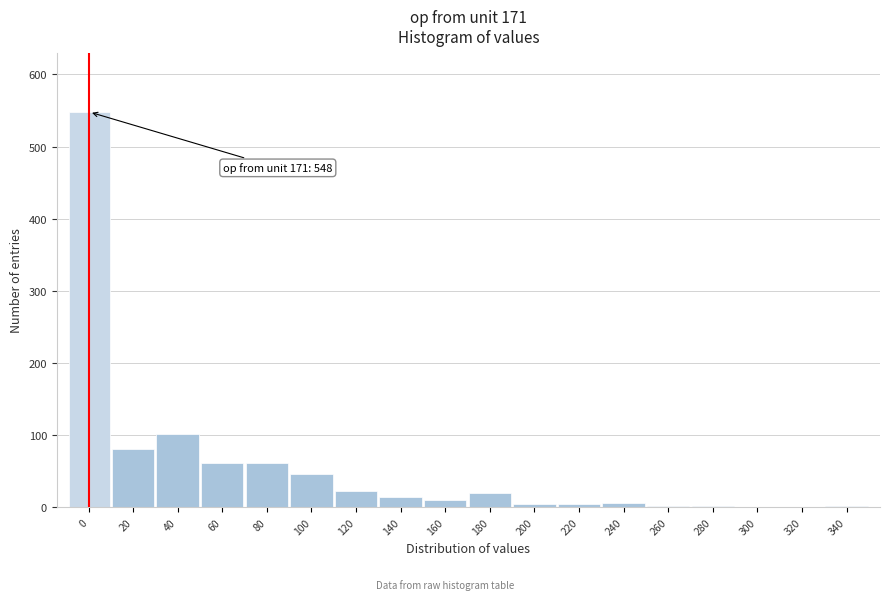

The chart shows a value of 834 at 0. True or false?

False